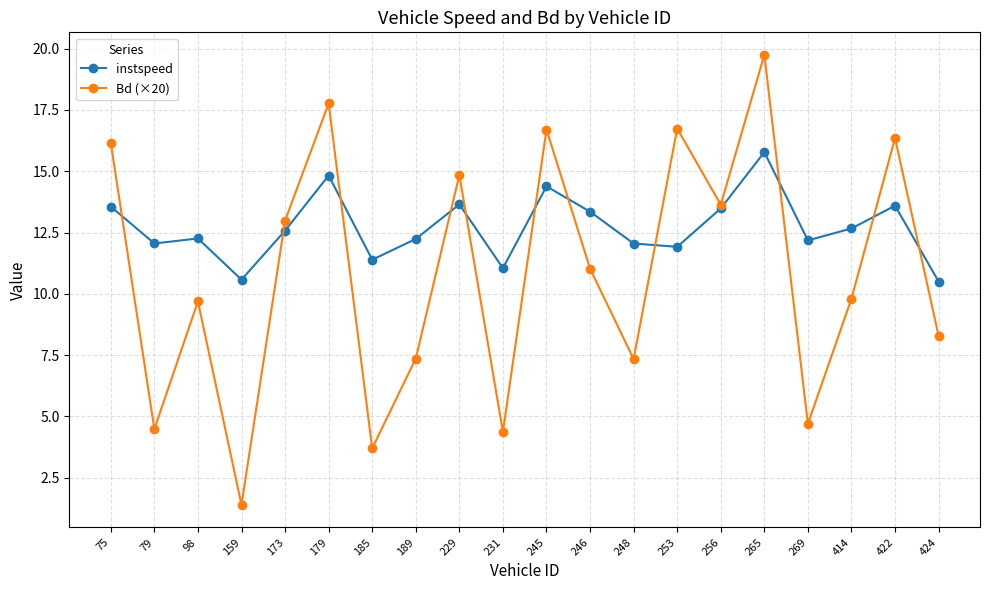

What is the spread (max minus min) of values at 424?

2.2